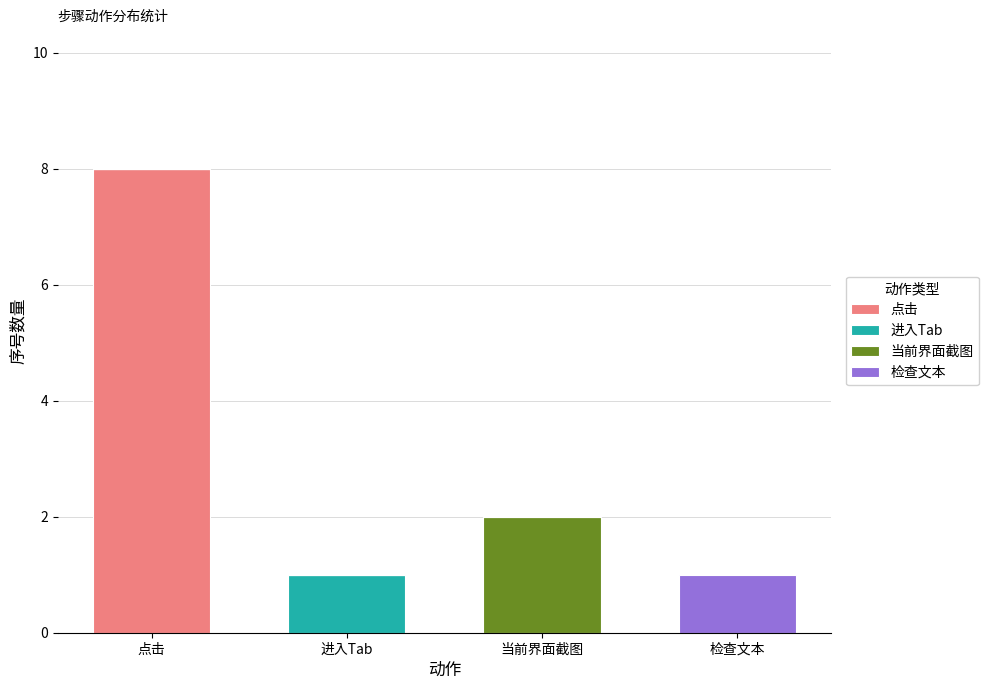

Reading left to right, what are the values for 点击?

点击=8	进入Tab=0	当前界面截图=0	检查文本=0